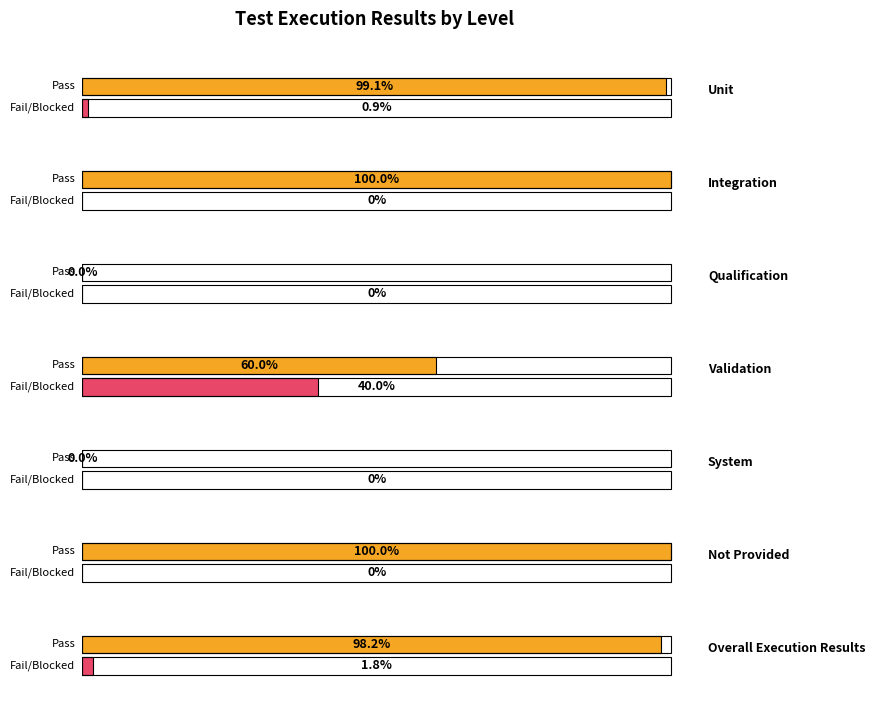

Which series has the widest spread of values?

Pass